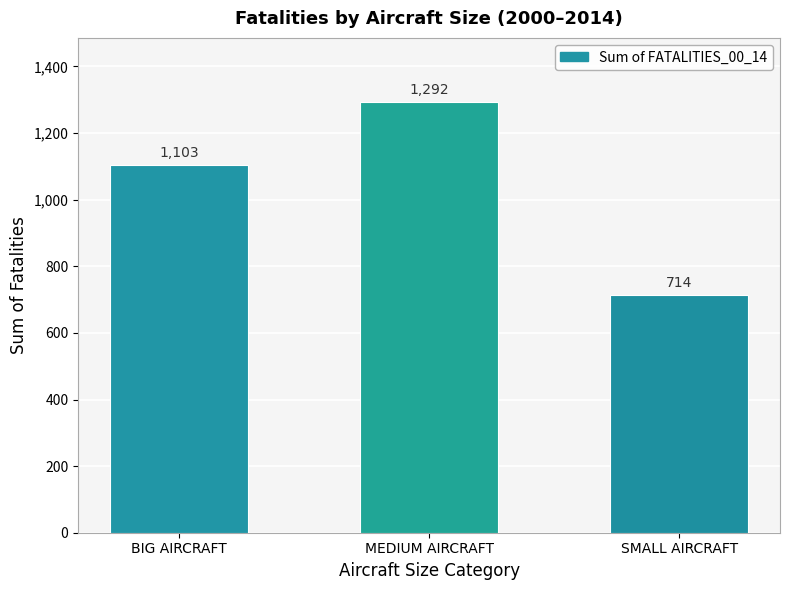

Is it true that the value at BIG AIRCRAFT is 1851?

False